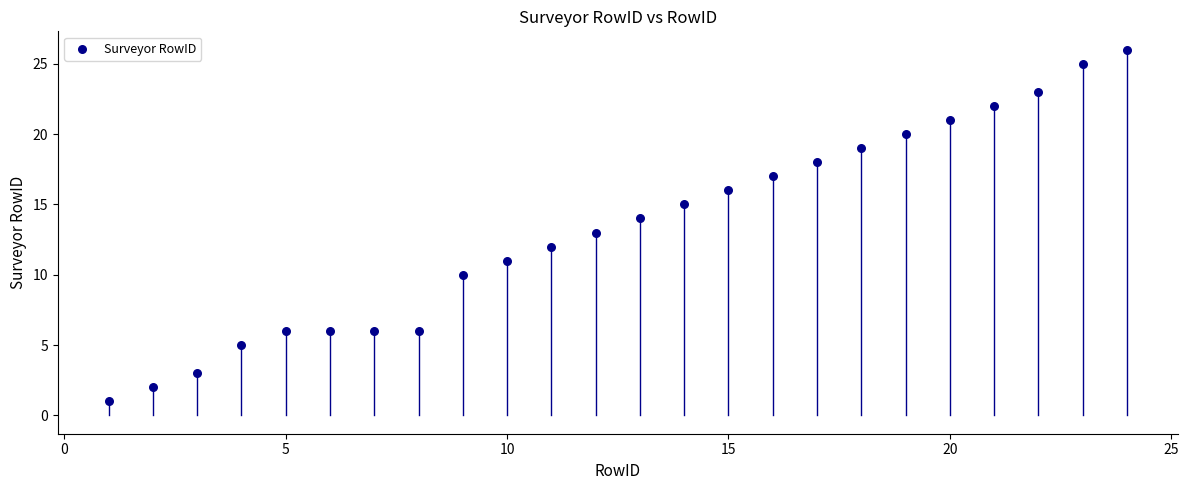

What is the range of Y values (max minus min)?

25